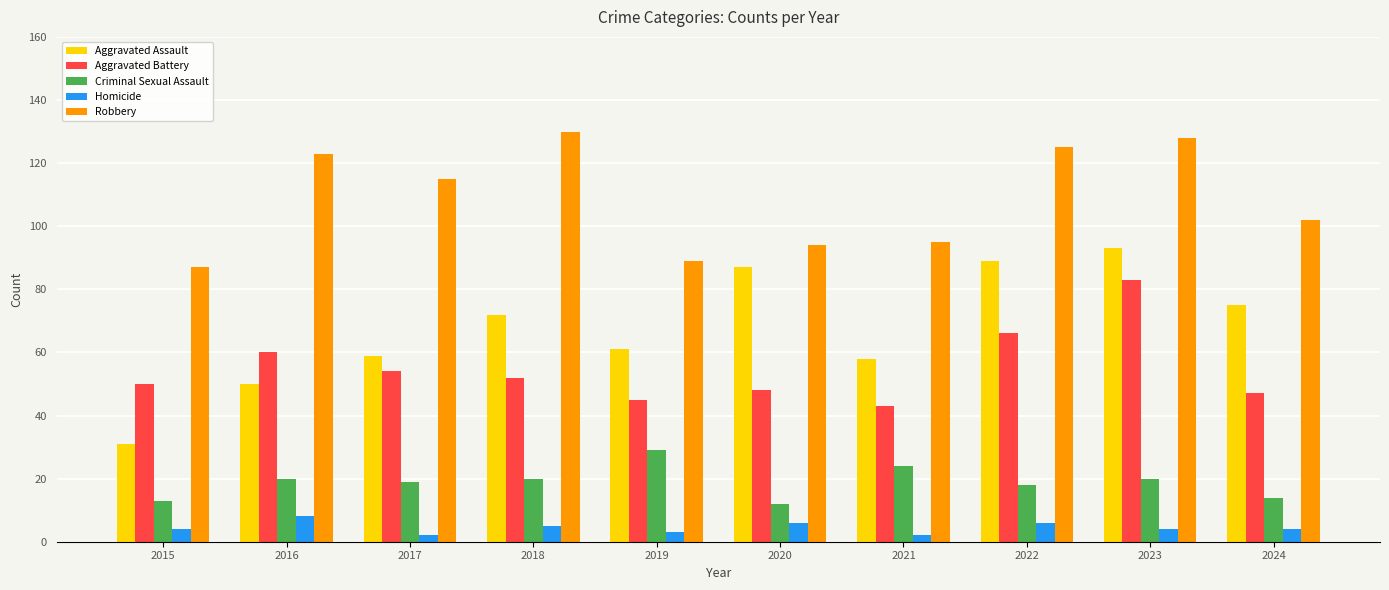

Reading left to right, list all the values displayed in this chart.

Aggravated Assault: 2015=31	2016=50	2017=59	2018=72	2019=61	2020=87	2021=58	2022=89	2023=93	2024=75
Aggravated Battery: 2015=50	2016=60	2017=54	2018=52	2019=45	2020=48	2021=43	2022=66	2023=83	2024=47
Criminal Sexual Assault: 2015=13	2016=20	2017=19	2018=20	2019=29	2020=12	2021=24	2022=18	2023=20	2024=14
Homicide: 2015=4	2016=8	2017=2	2018=5	2019=3	2020=6	2021=2	2022=6	2023=4	2024=4
Robbery: 2015=87	2016=123	2017=115	2018=130	2019=89	2020=94	2021=95	2022=125	2023=128	2024=102